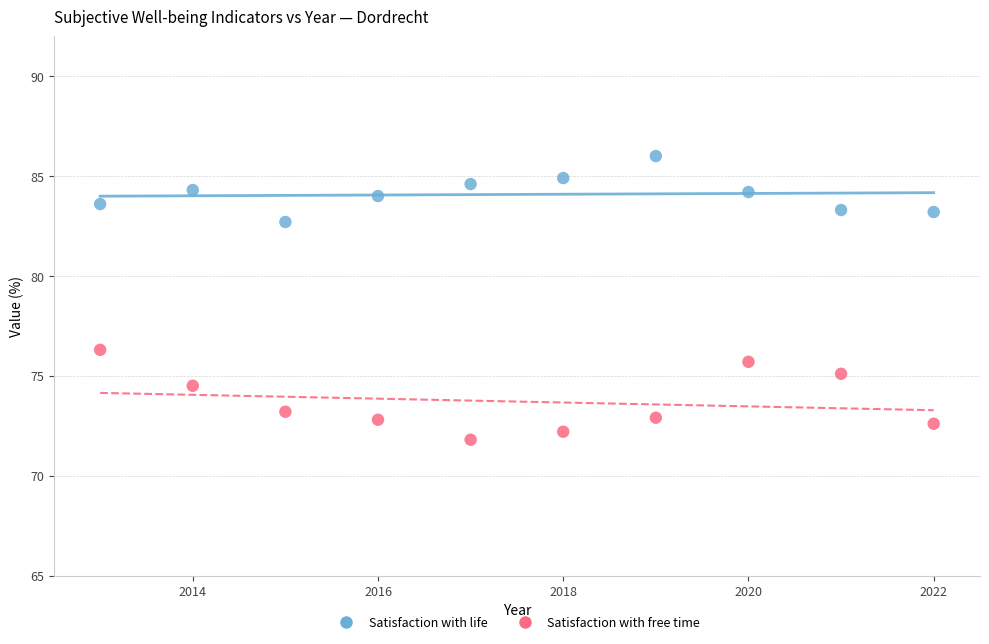

Which series has the largest Y range (max minus min)?

Satisfaction with free time